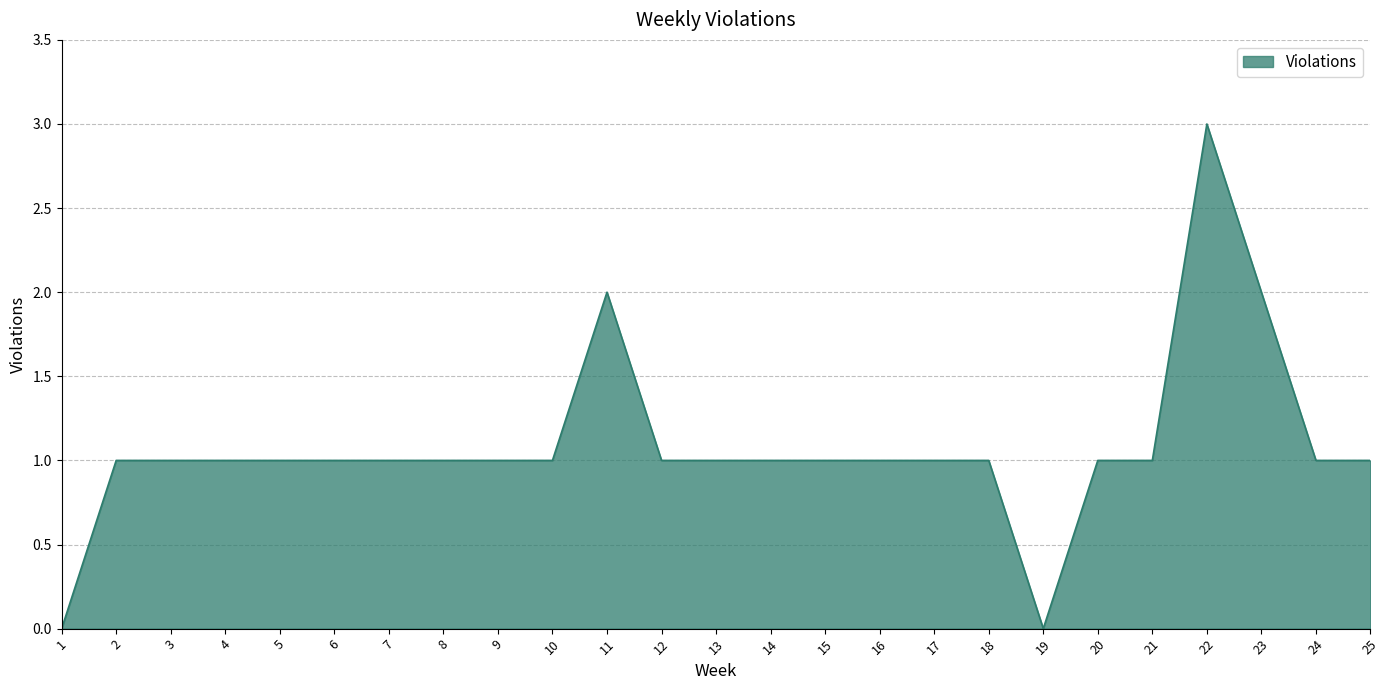

Does the chart have visible grid lines?

Yes